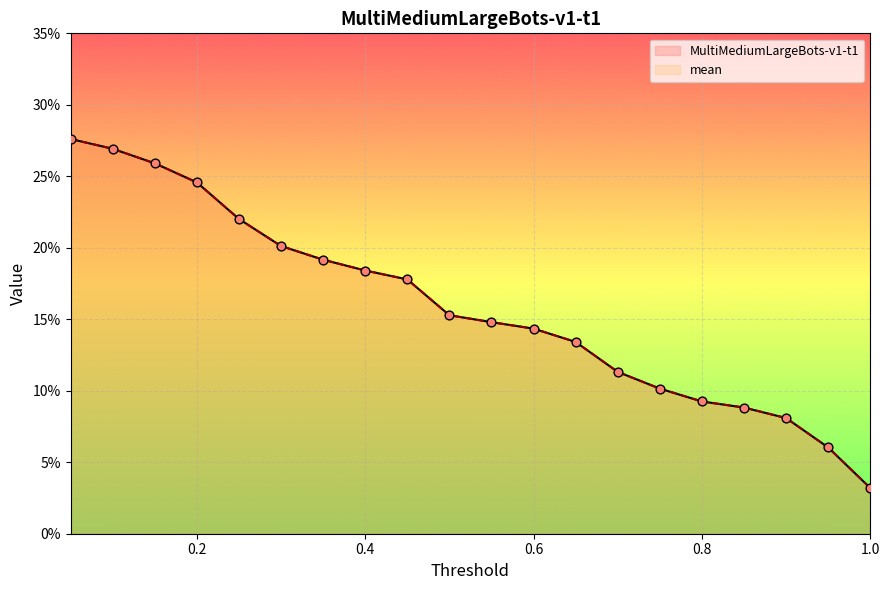

Which series reaches the minimum Y coordinate?

MultiMediumLargeBots-v1-t1